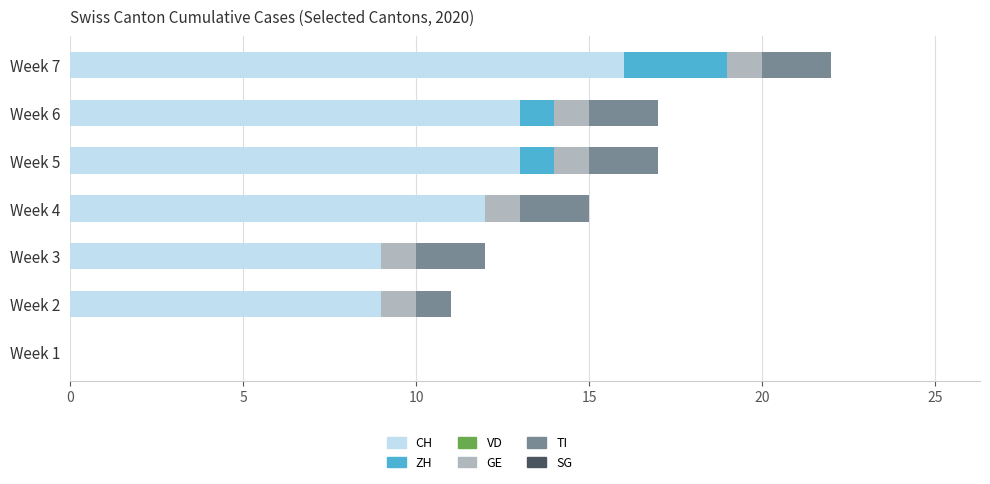

What is the sum of the CH values at Week 4 and Week 6?

25